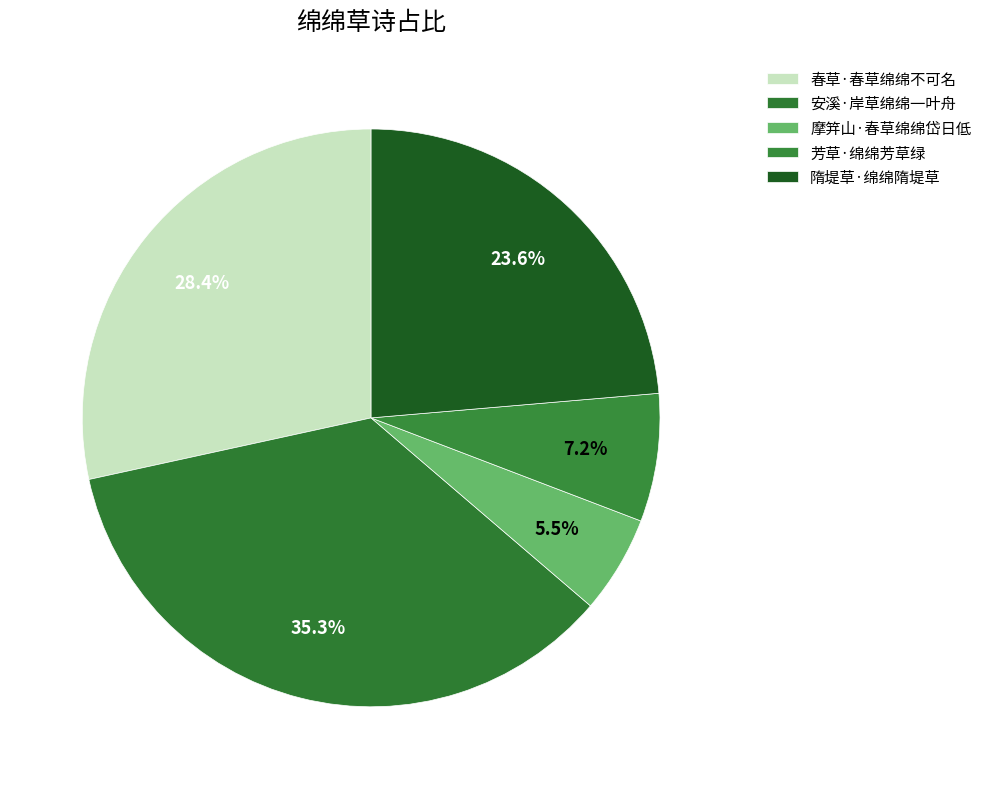

What portion of the pie excludes 春草·春草绵绵不可名?

71.6%